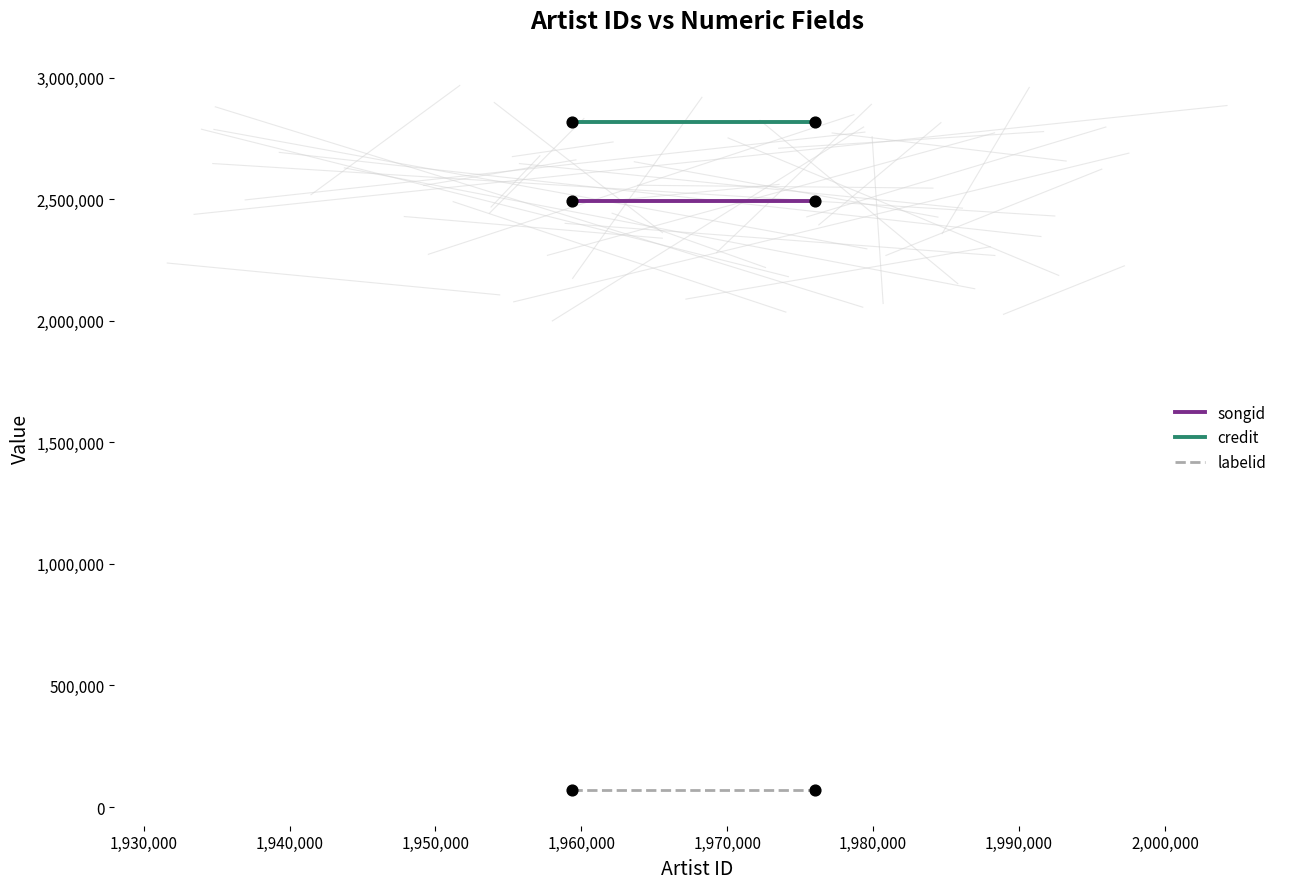

Which series has the widest spread of Y values?

songid